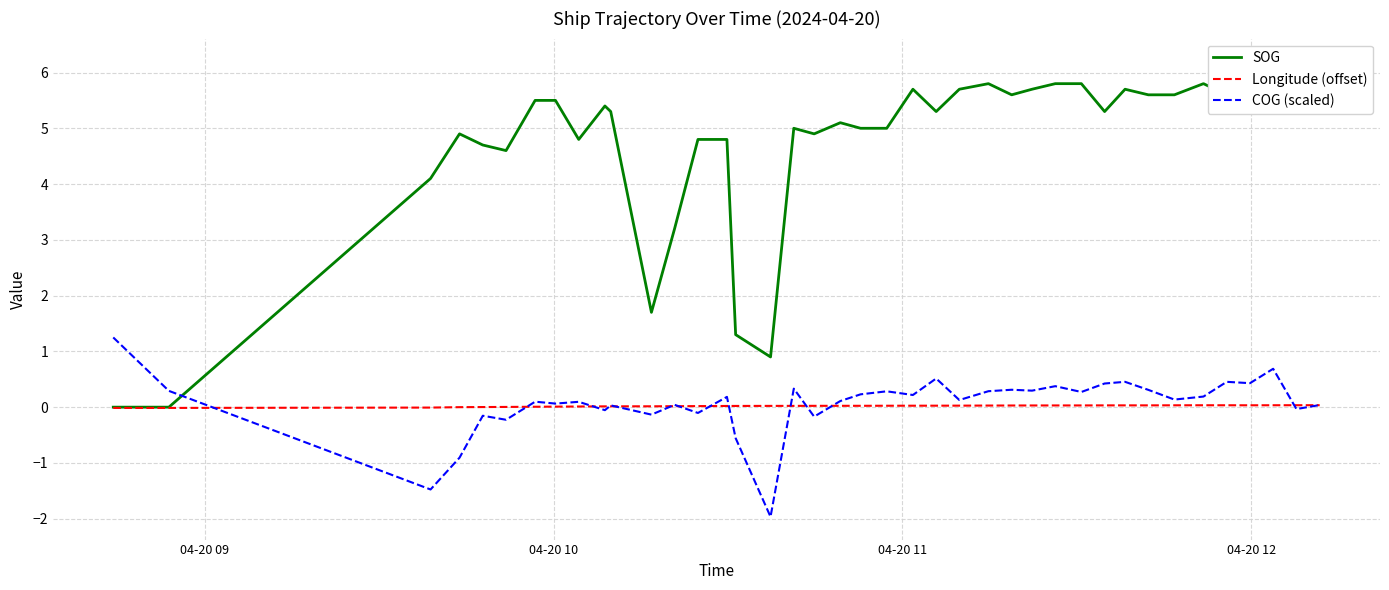

At which label does SOG reach its minimum?

04-20 09